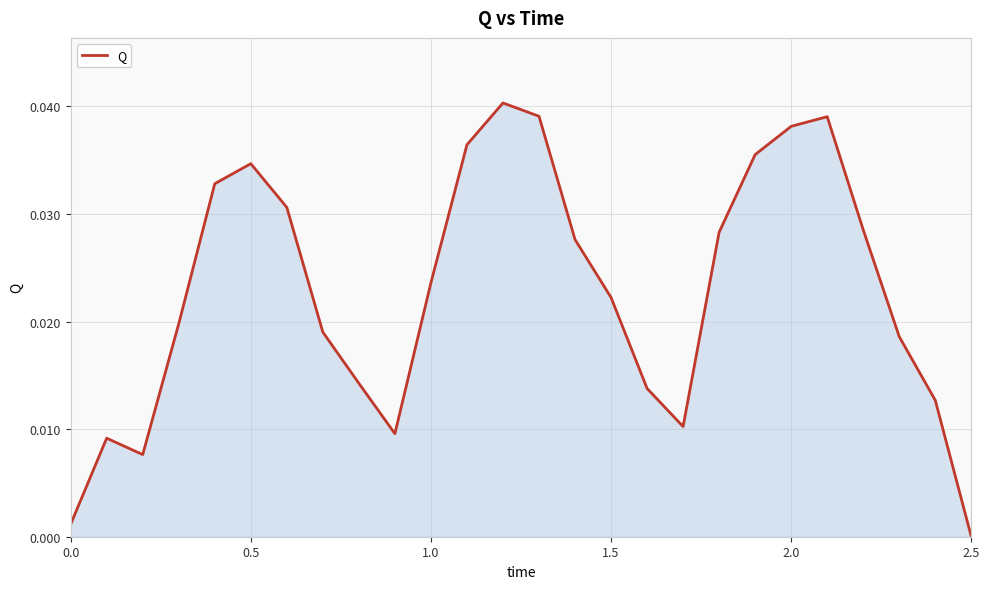

At which category does the chart reach its minimum across all series?

2.5